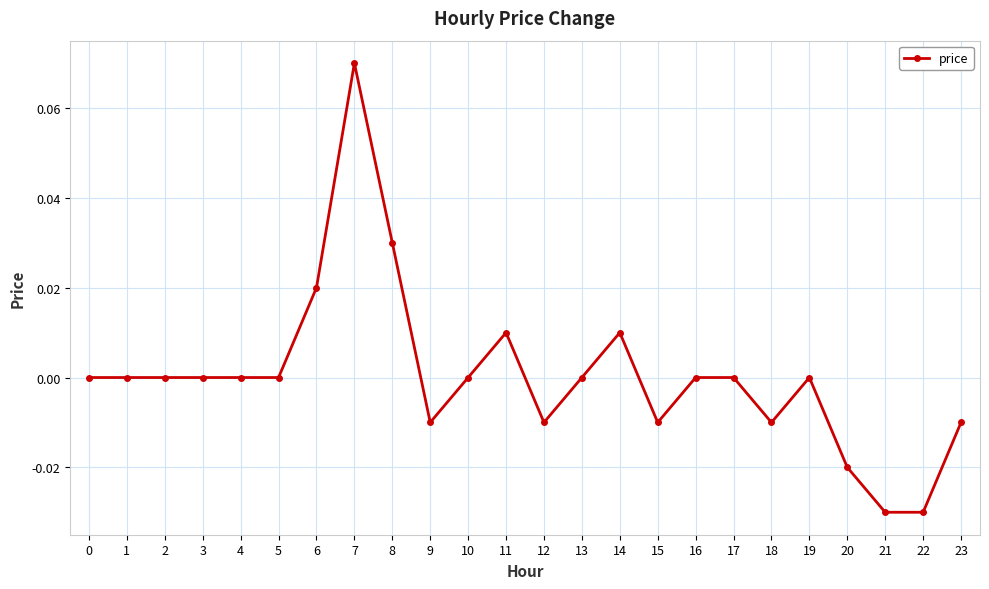

Count the number of categories in the chart.

24